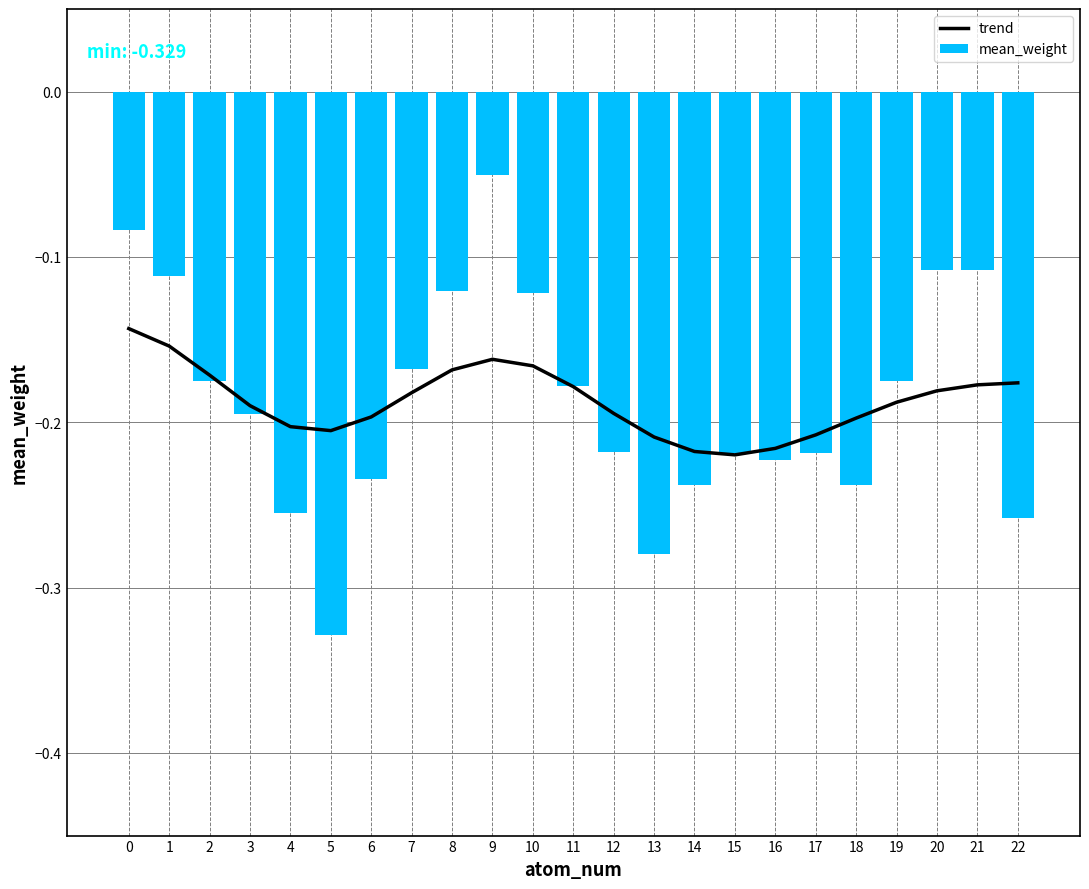

What is the difference between the maximum and minimum values in the mean_weight series?

0.3